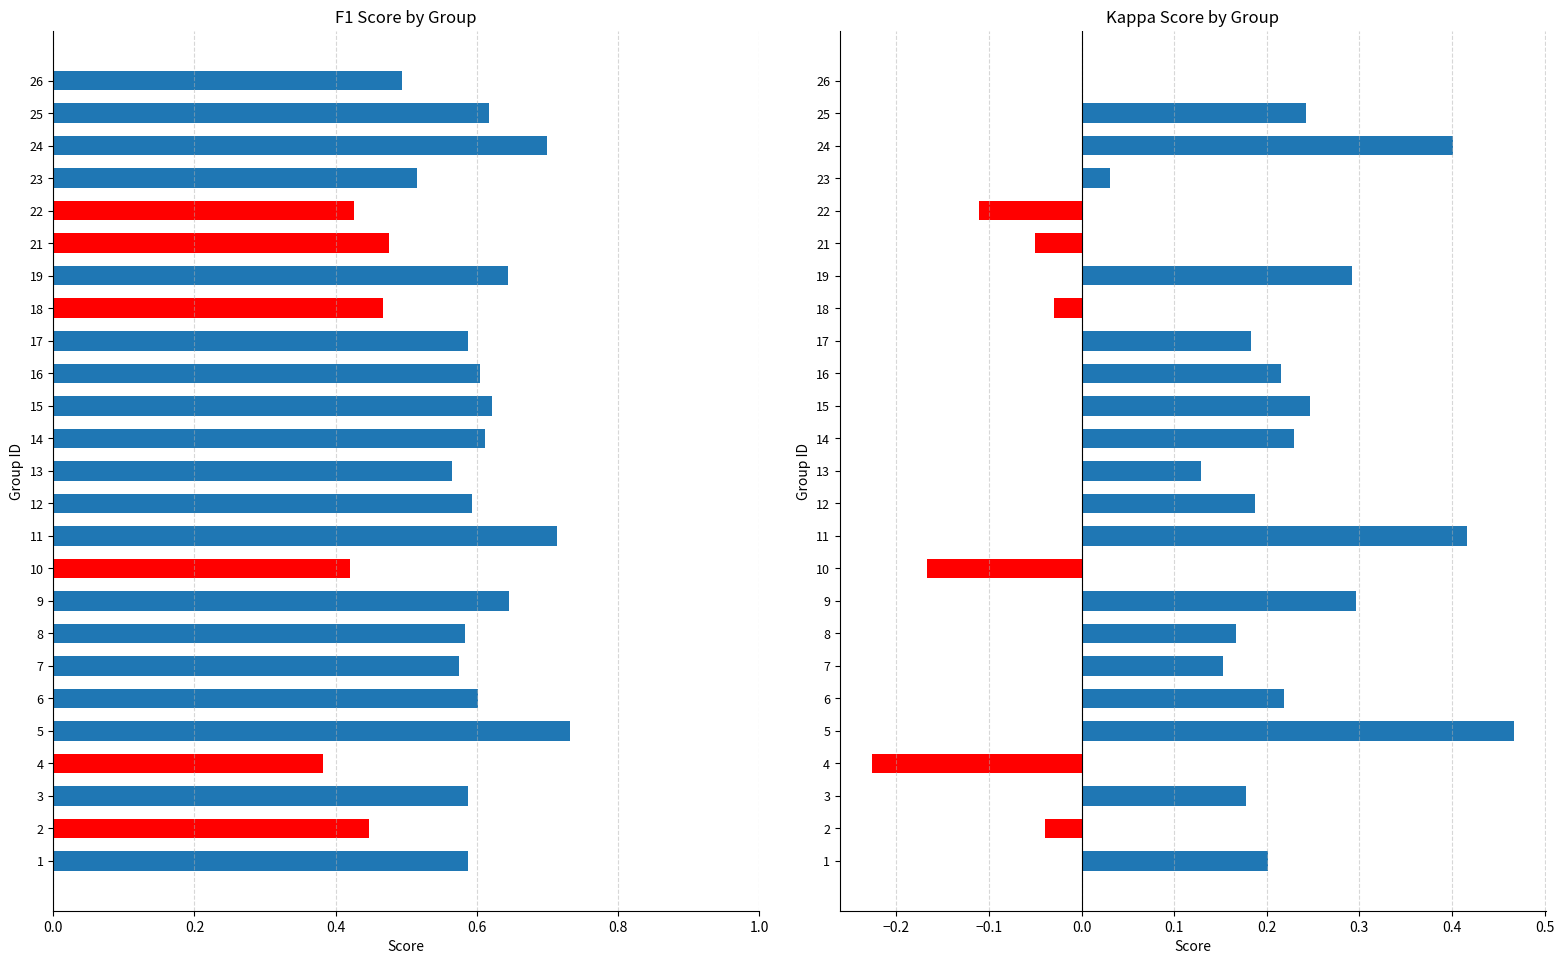

Is the value of f1 at 2 greater than the value of kappa at 25?

Yes